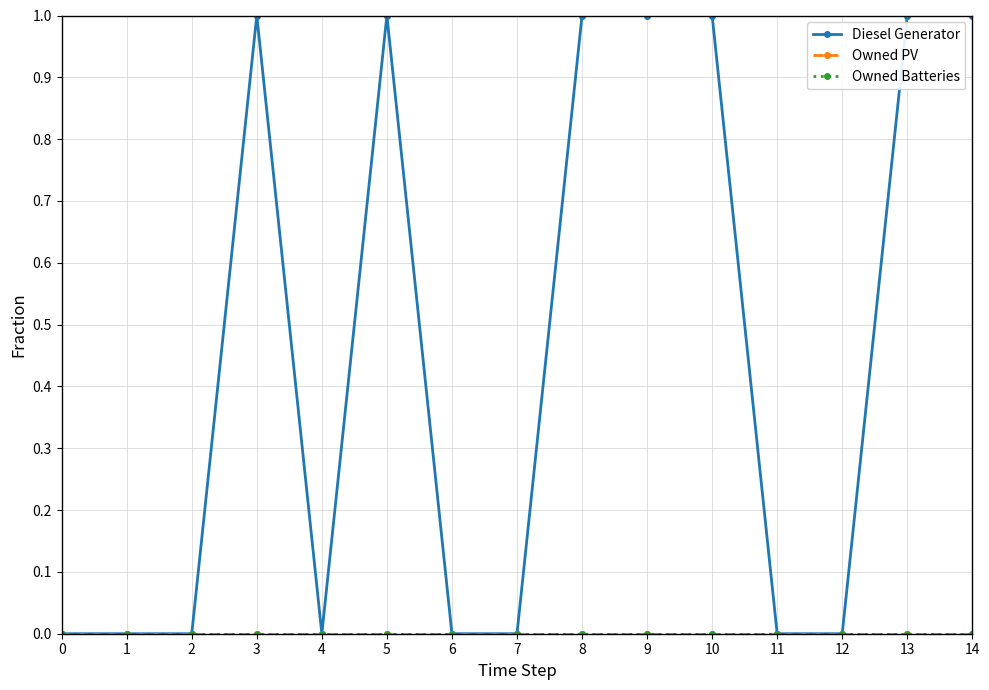

Reading right to left, what are all the values shown in this chart?

Diesel Generator: 1	1	0	0	1	1	1	0	0	1	0	1	0	0	0
Owned PV: 0	0	0	0	0	0	0	0	0	0	0	0	0	0	0
Owned Batteries: 0	0	0	0	0	0	0	0	0	0	0	0	0	0	0